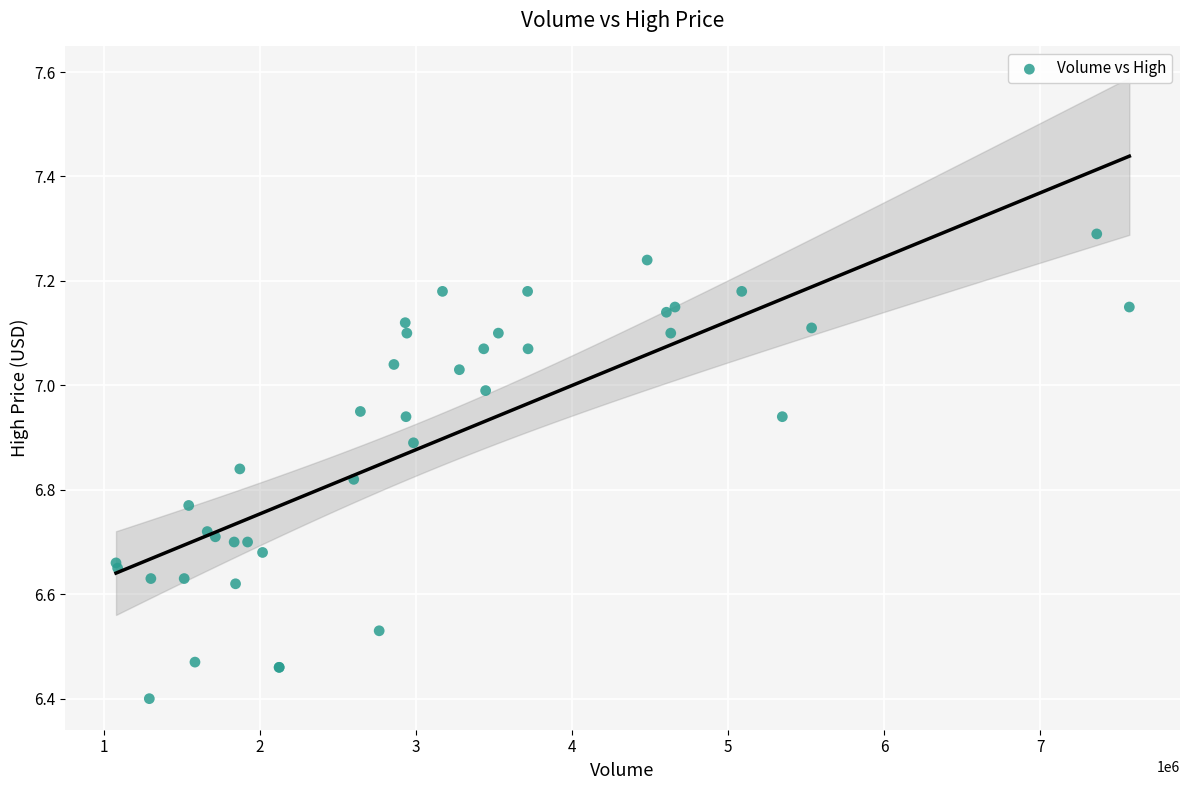

What Y value in the scatter plot is closest to 6?

6.4